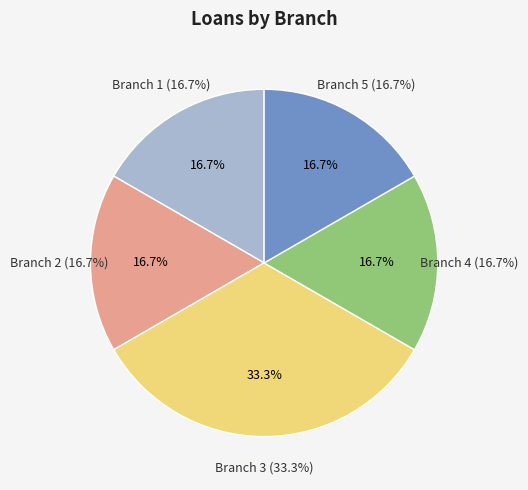

To the nearest percent, what is the difference between the largest and smallest slice percentages?

17%